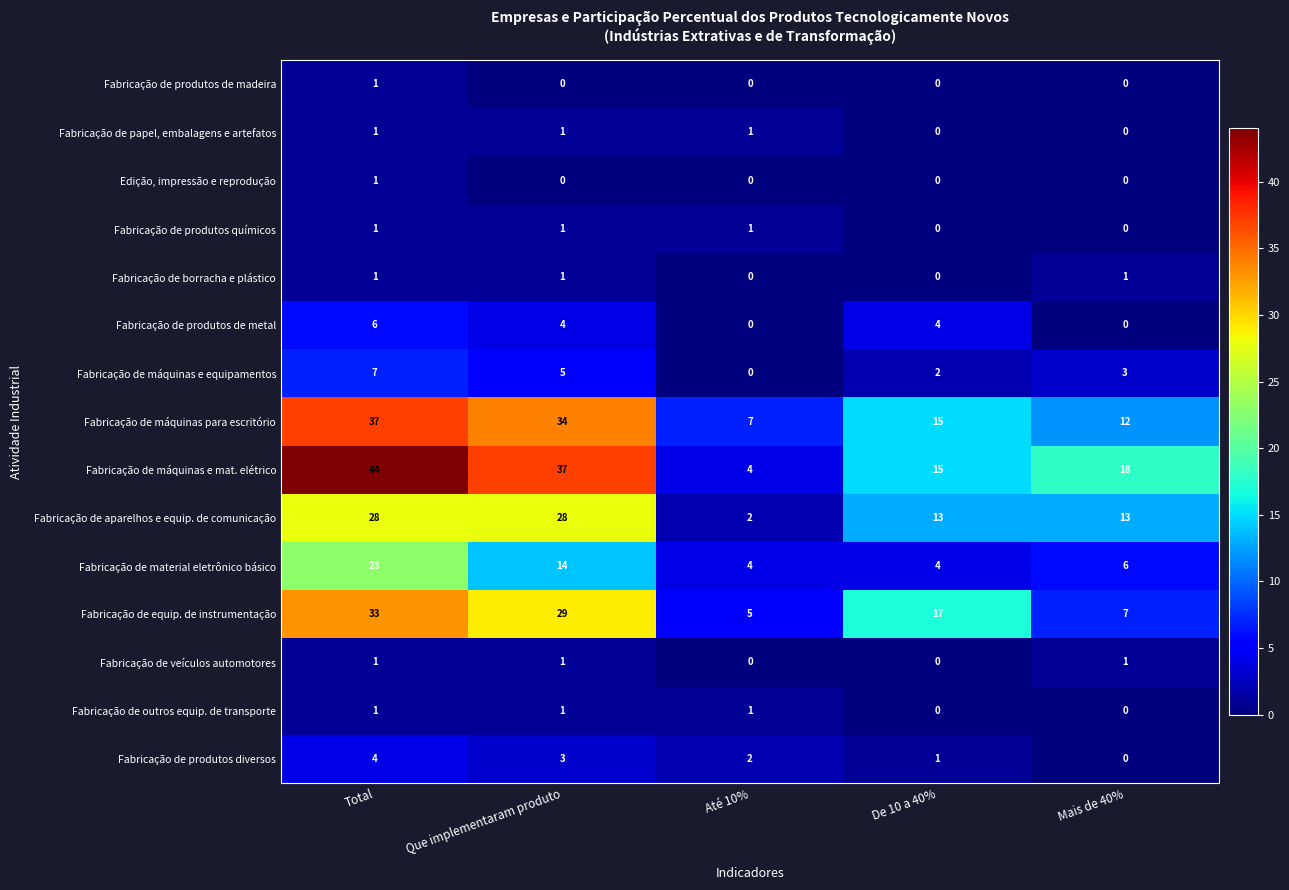

What is the difference between the Fabricação de aparelhos e equip. de comunicação values at De 10 a 40% and Até 10%?

11